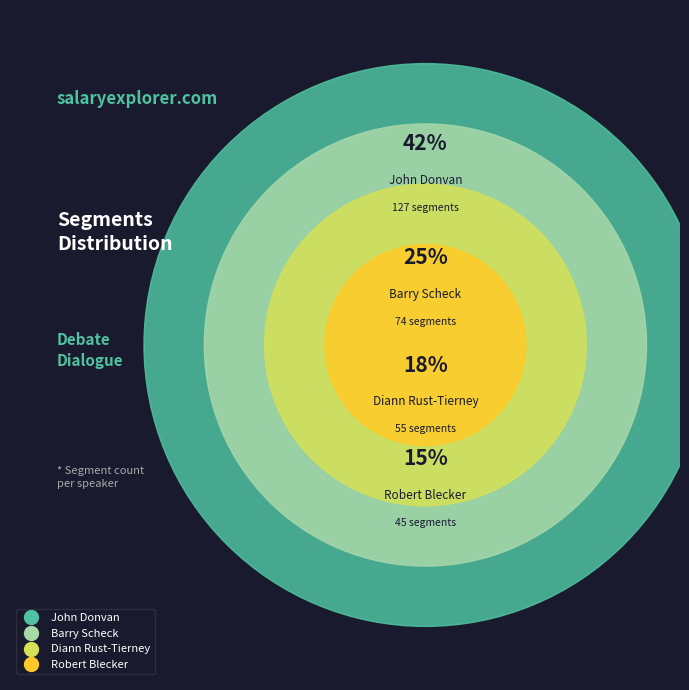

True or false: Barry Scheck accounts for 18% of the total.

False